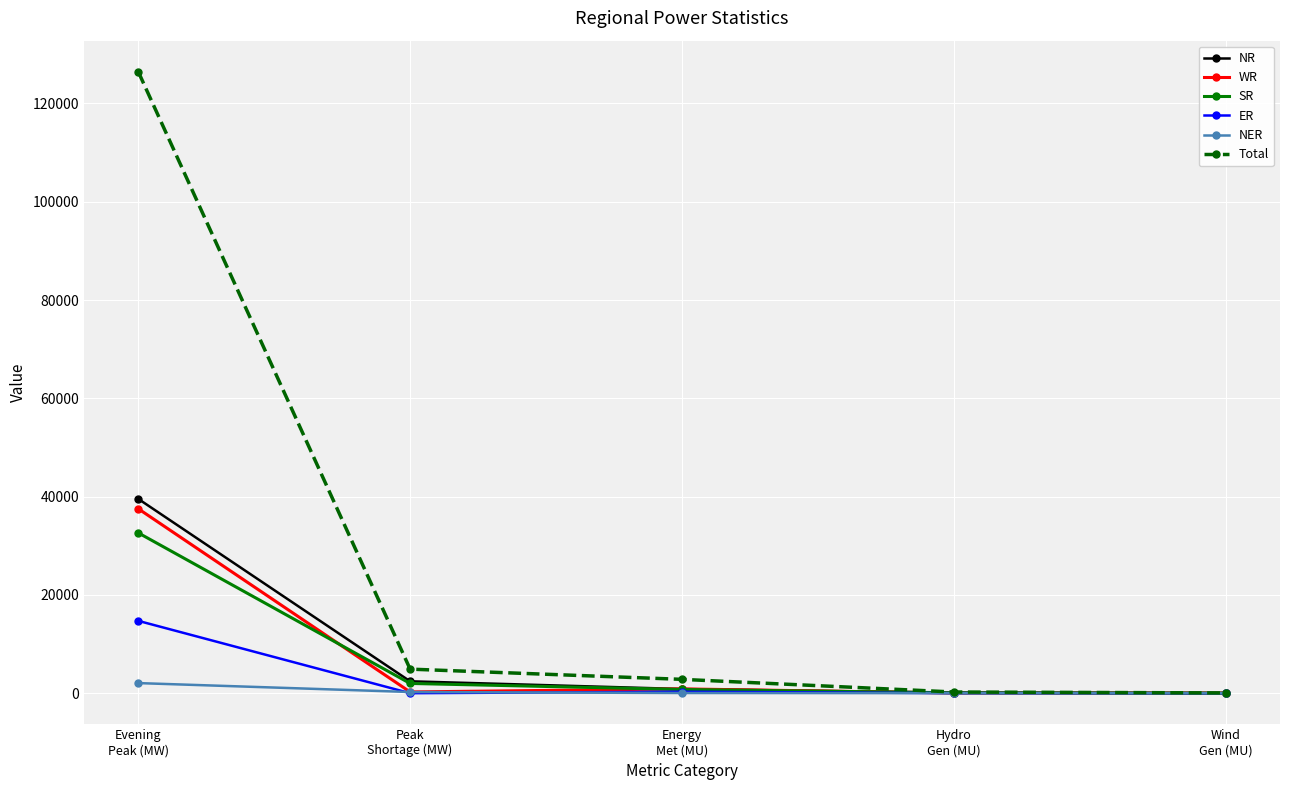

How many data points does each series have?

5